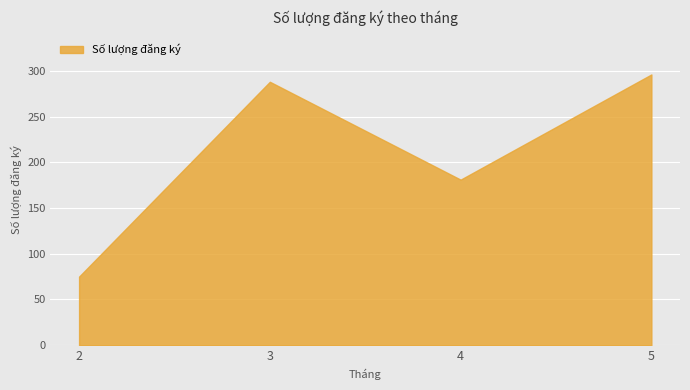

What is the change in value from 2 to 4?

+106